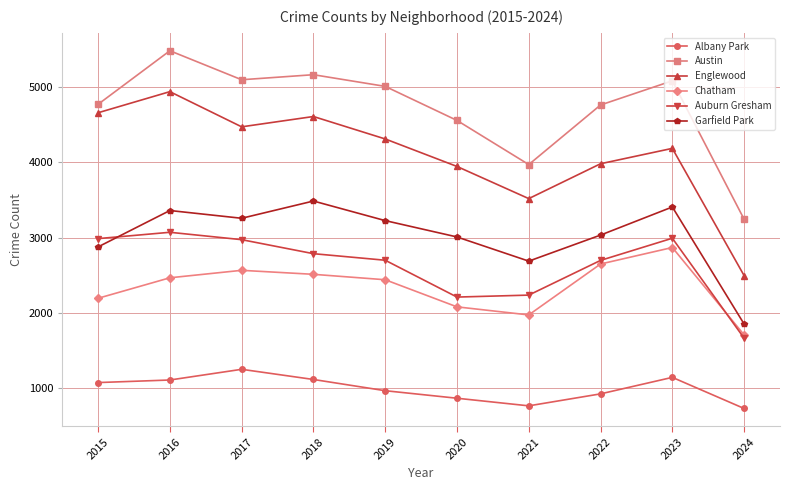

Rank the series by their maximum value, from highest to lowest.

Austin, Englewood, Garfield Park, Auburn Gresham, Chatham, Albany Park